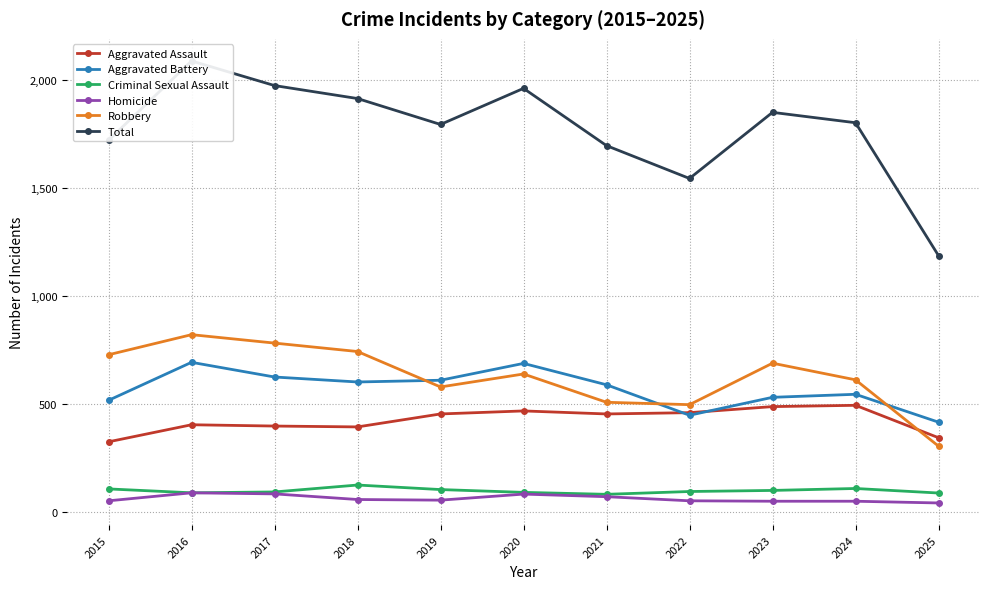

How many categories are shown in the chart?

11